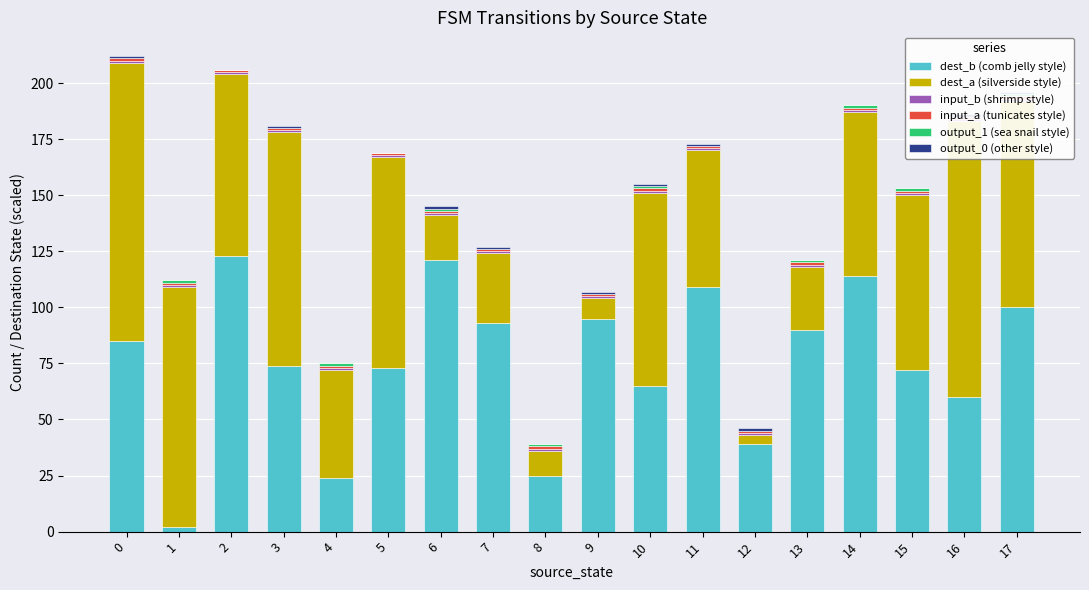

Between 3 and 12, which is larger?

3